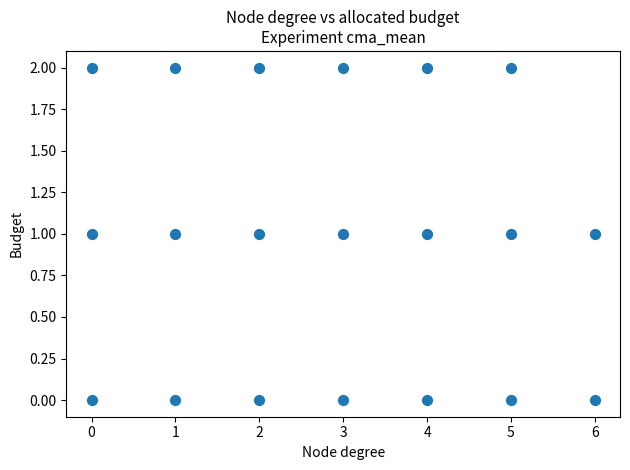

What is the range of X values (max minus min)?

6